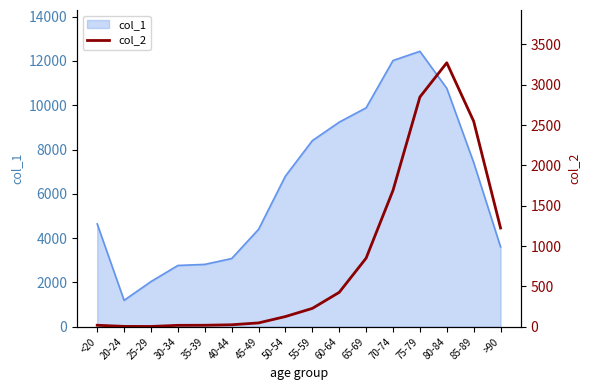

What is the smallest value displayed?

3